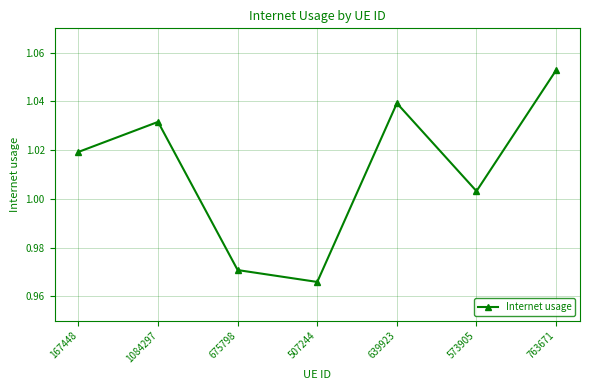

What is the sum of all values?

7.1